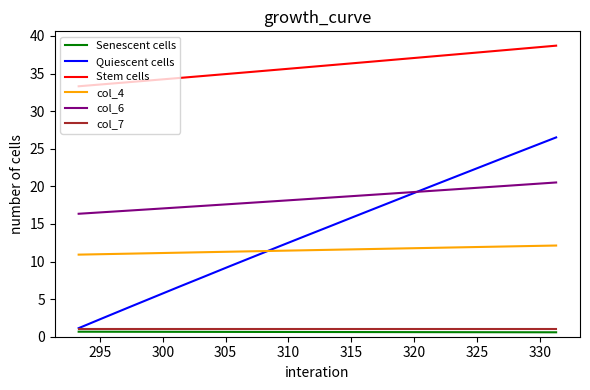

True or false: col_4 and Stem cells cross at least once.

False